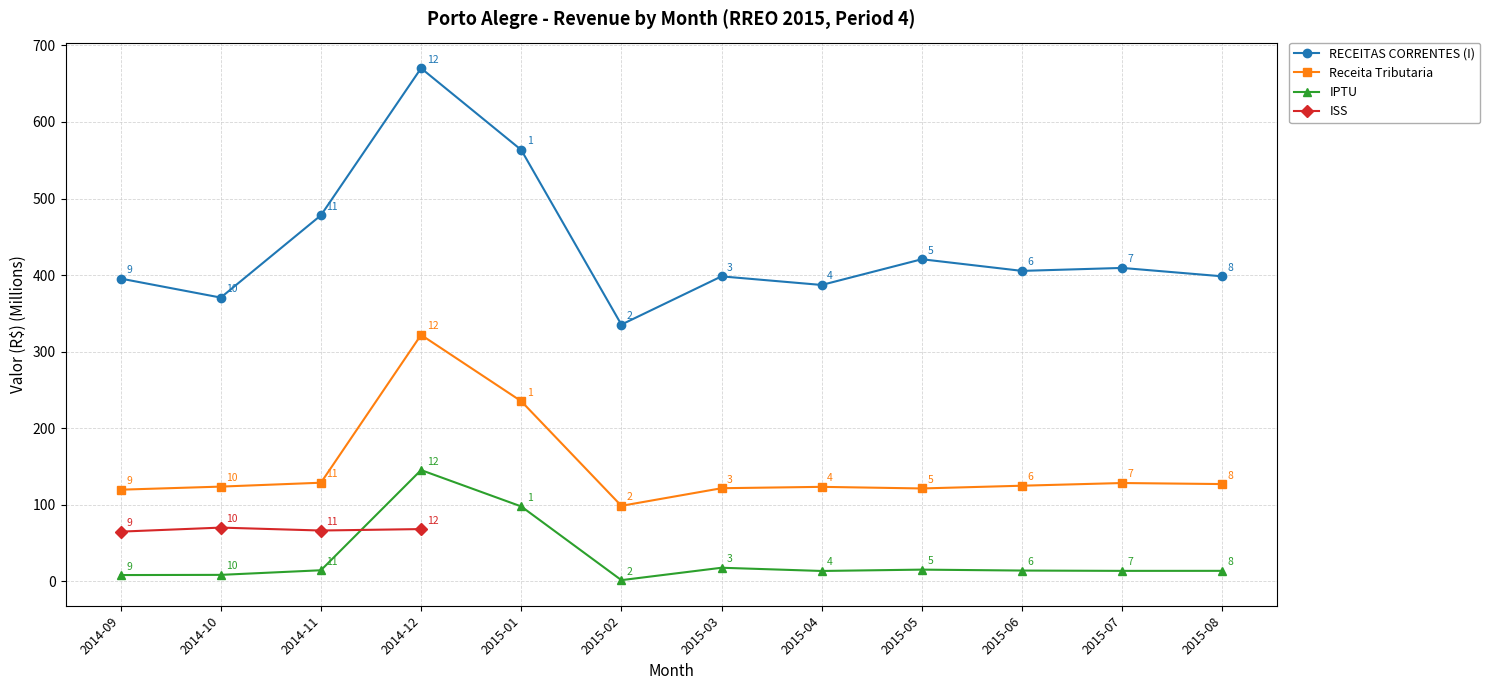

True or false: IPTU has a value of 15.3 at 2015-05.

True